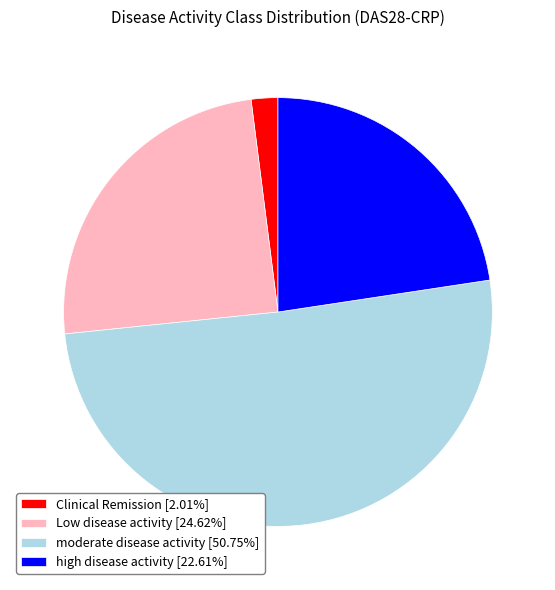

Approximately how many times larger is the value at high disease activity [22.61%] compared to moderate disease activity [50.75%]?

0.4